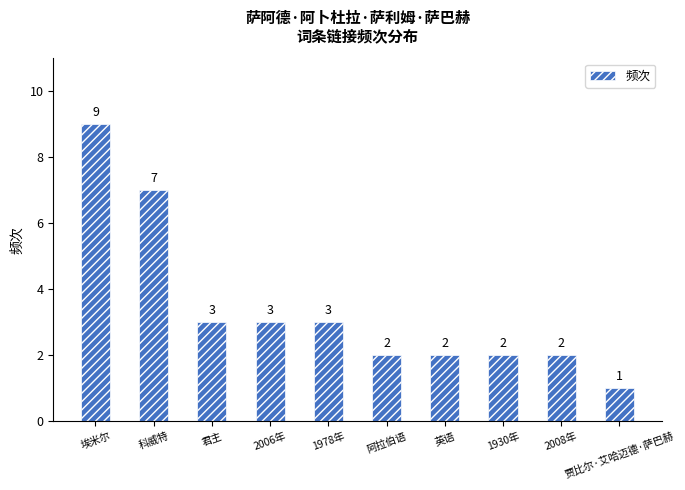

How many values are between 2 and 3?

7